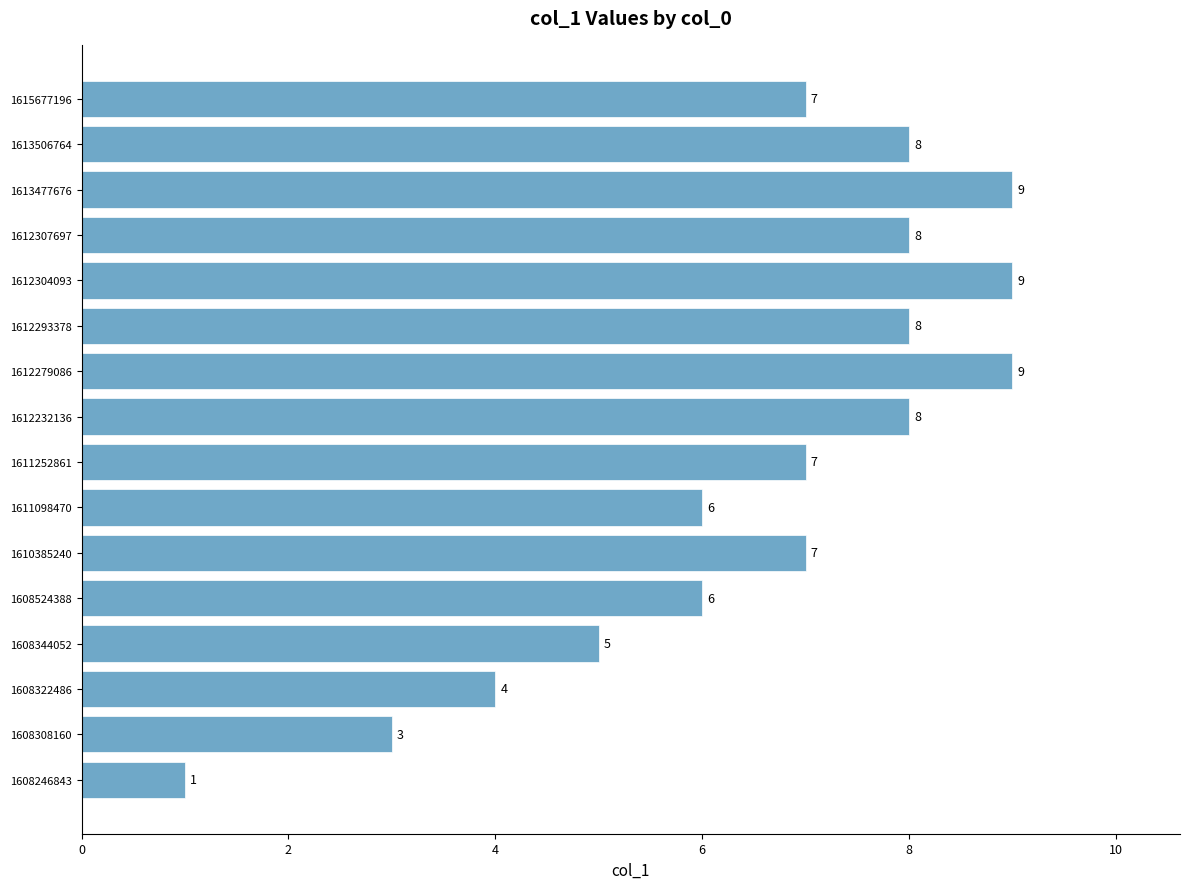

Count the values in the range 6 to 8.

9